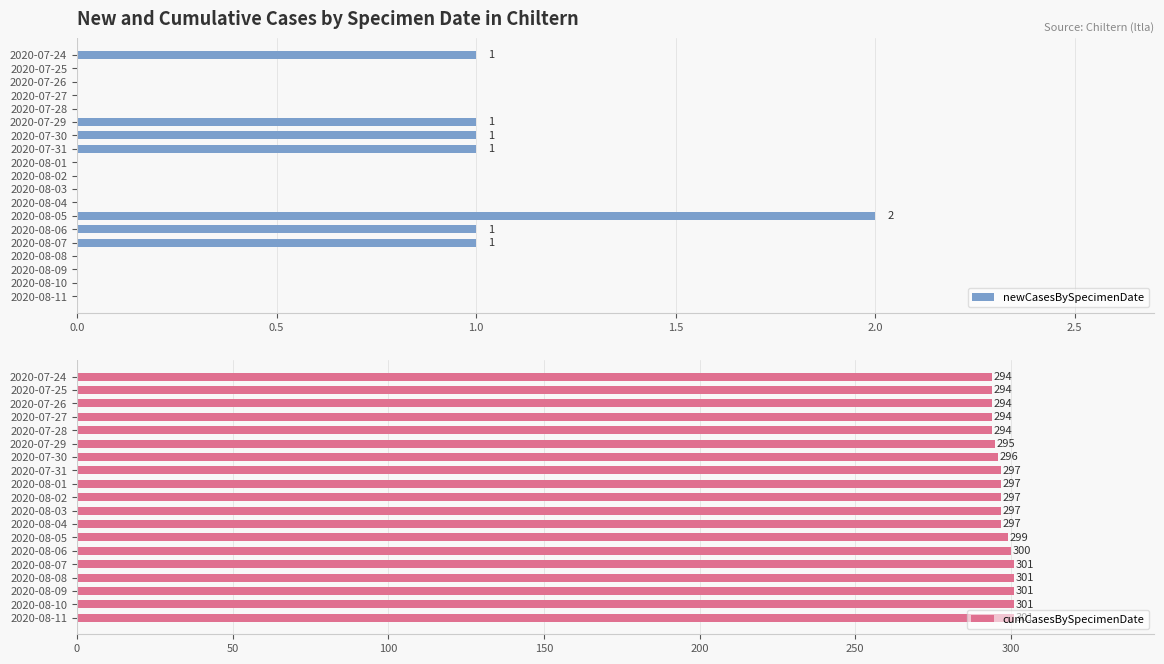

What is the sum of all newCasesBySpecimenDate values?

8